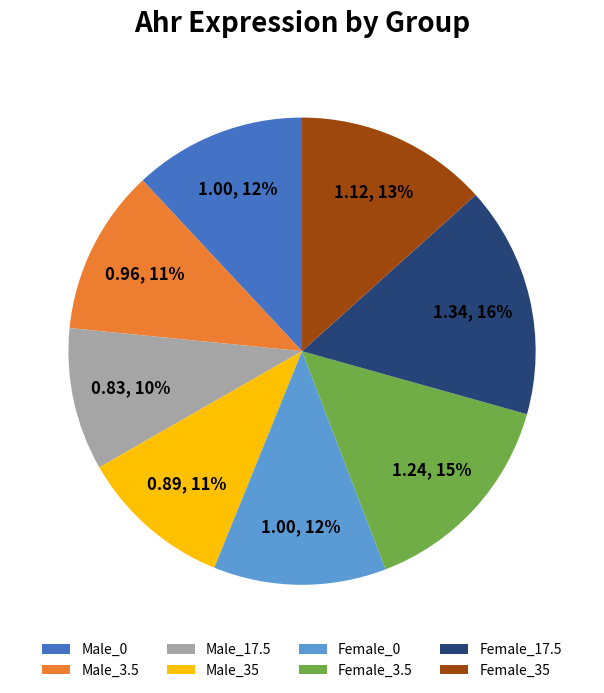

Which has a higher value, Female_0 or Female_17.5?

Female_17.5